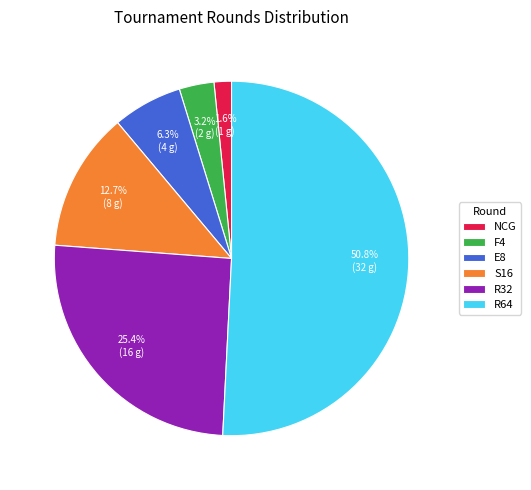

Which slice is the largest?

R64